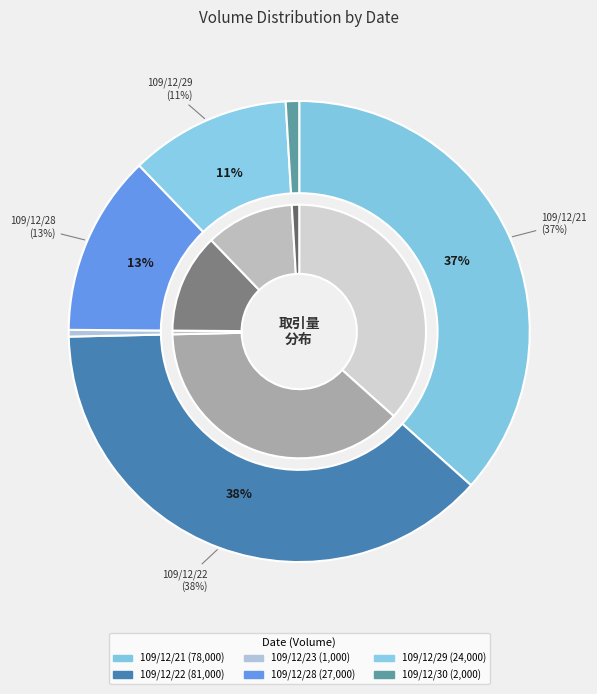

To the nearest percent, what is the difference between the largest and smallest slice percentages?

38%